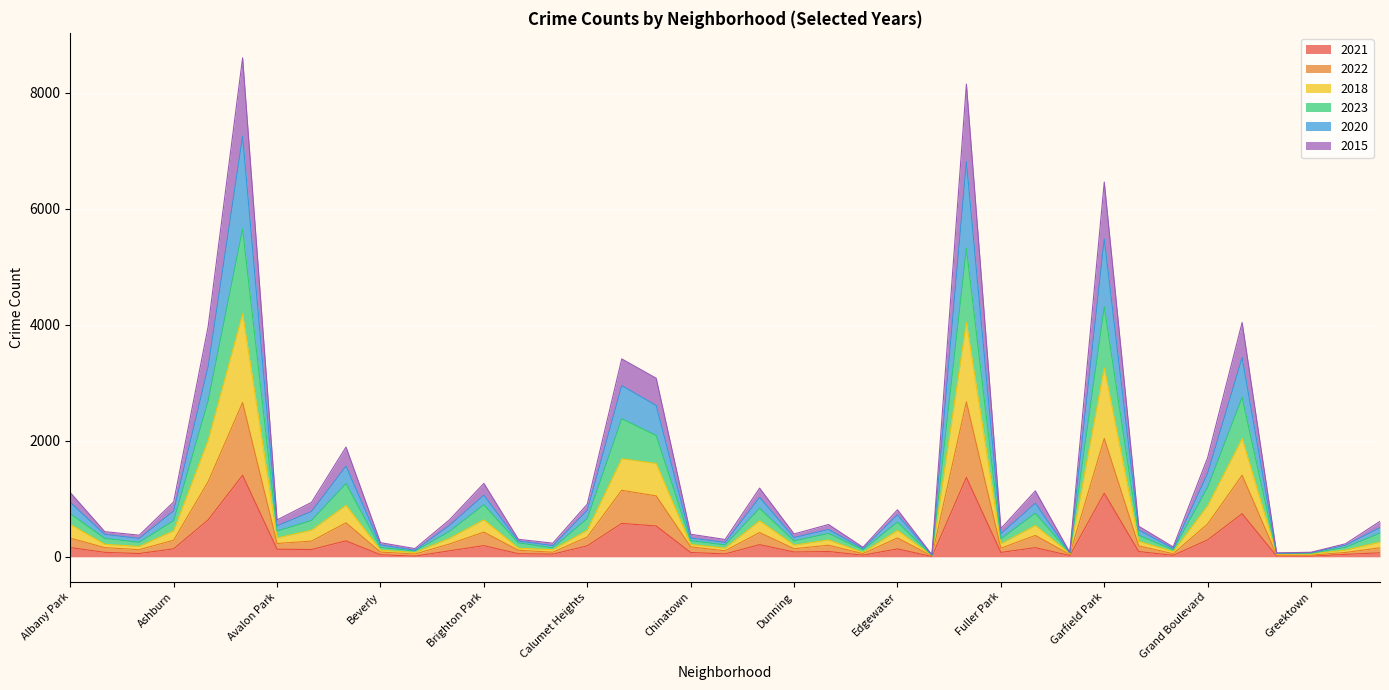

Count the number of data series in this chart.

6